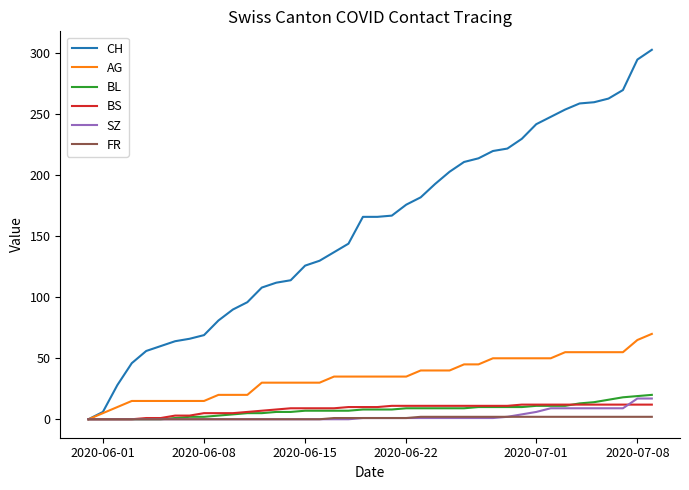

What is the highest value of the BS series?

12